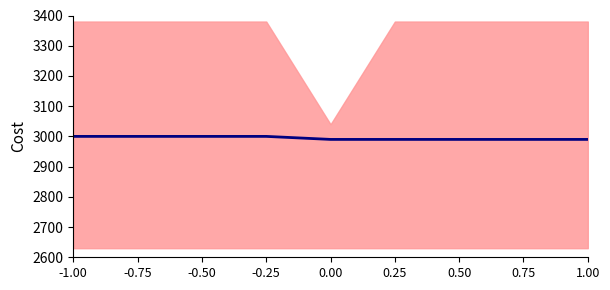

The chart shows a value of 5314 at 0.50. True or false?

False